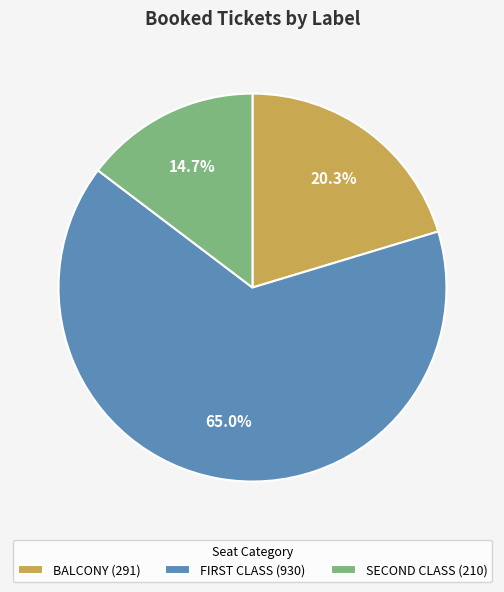

Which category has the smallest portion of the pie?

SECOND CLASS (210)